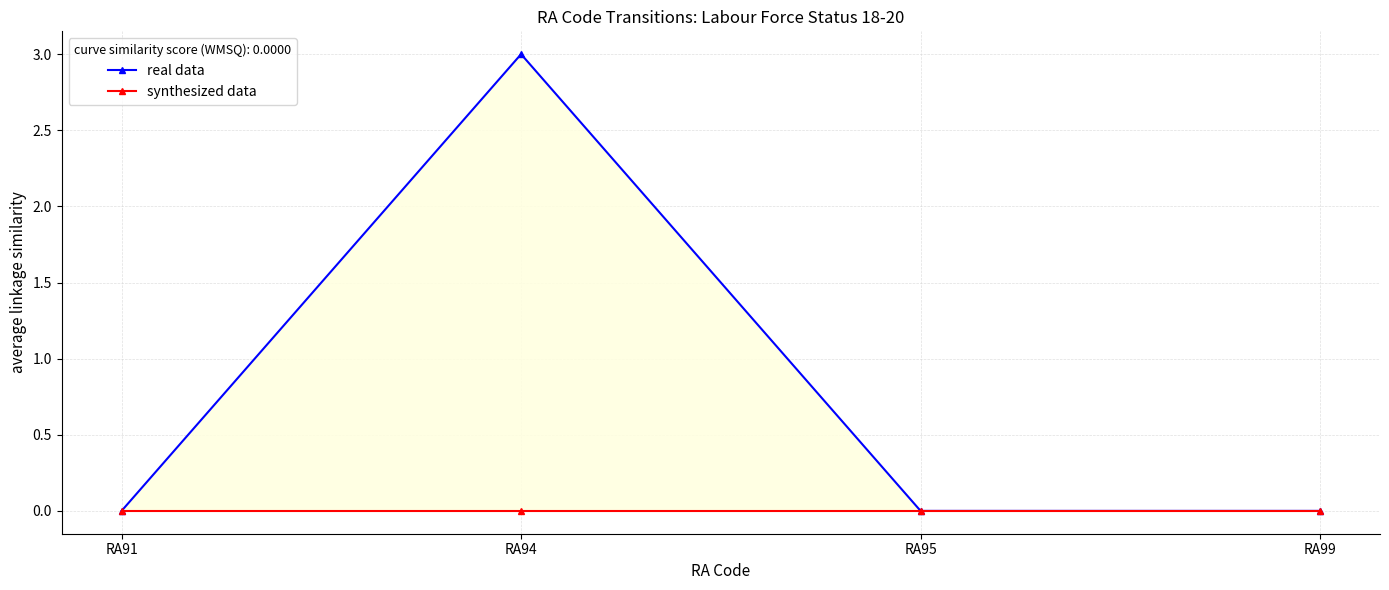

True or false: synthesized data and real data intersect in this chart.

False